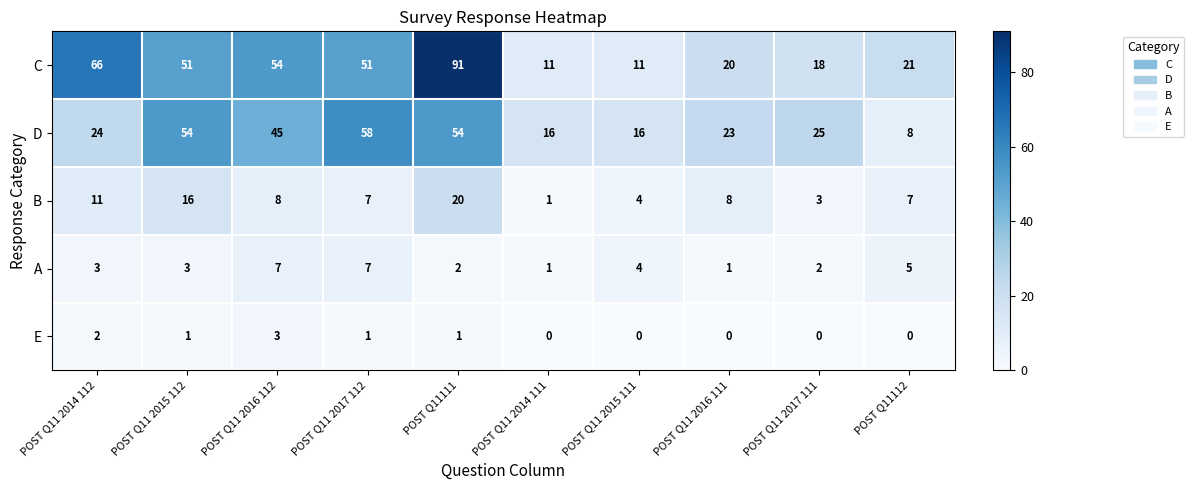

Is it true that E equals 2 at POST Q11 2016 111?

False